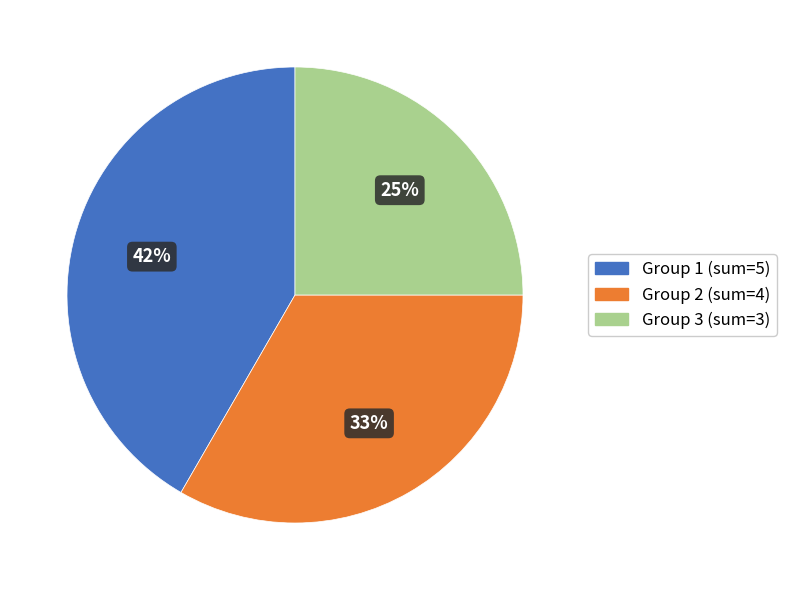

Combined, do Group 3 (sum=3) and Group 2 (sum=4) account for over 50%?

Yes